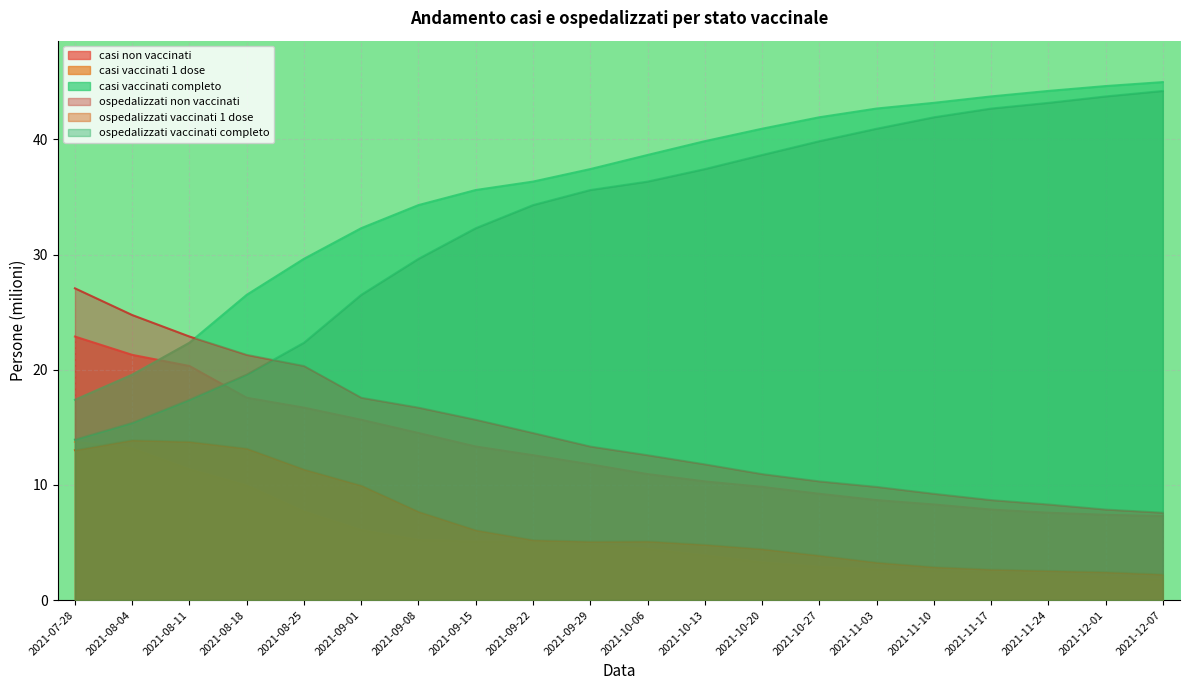

The value of ospedalizzati vaccinati completo at 2021-08-18 is 7.2. True or false?

False